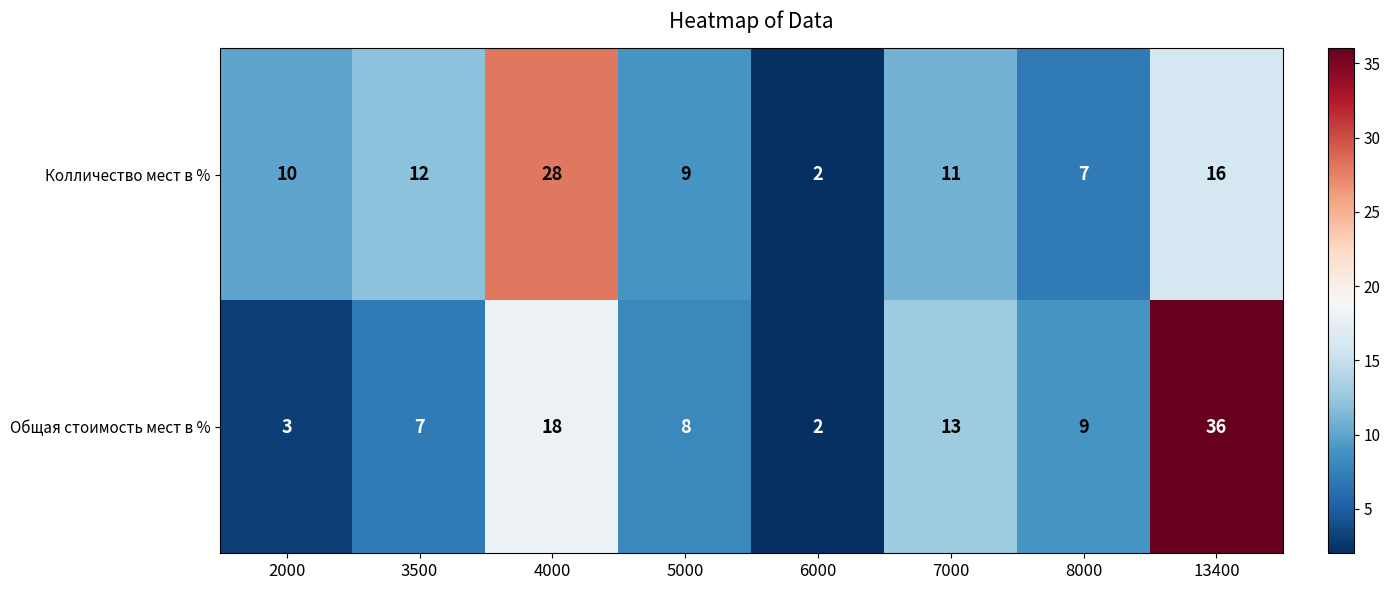

The Колличество мест в % series shows 9 at 5000. True or false?

True